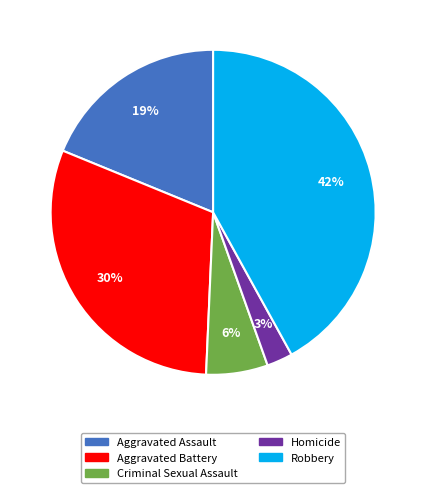

What is the largest slice in the pie chart?

Robbery